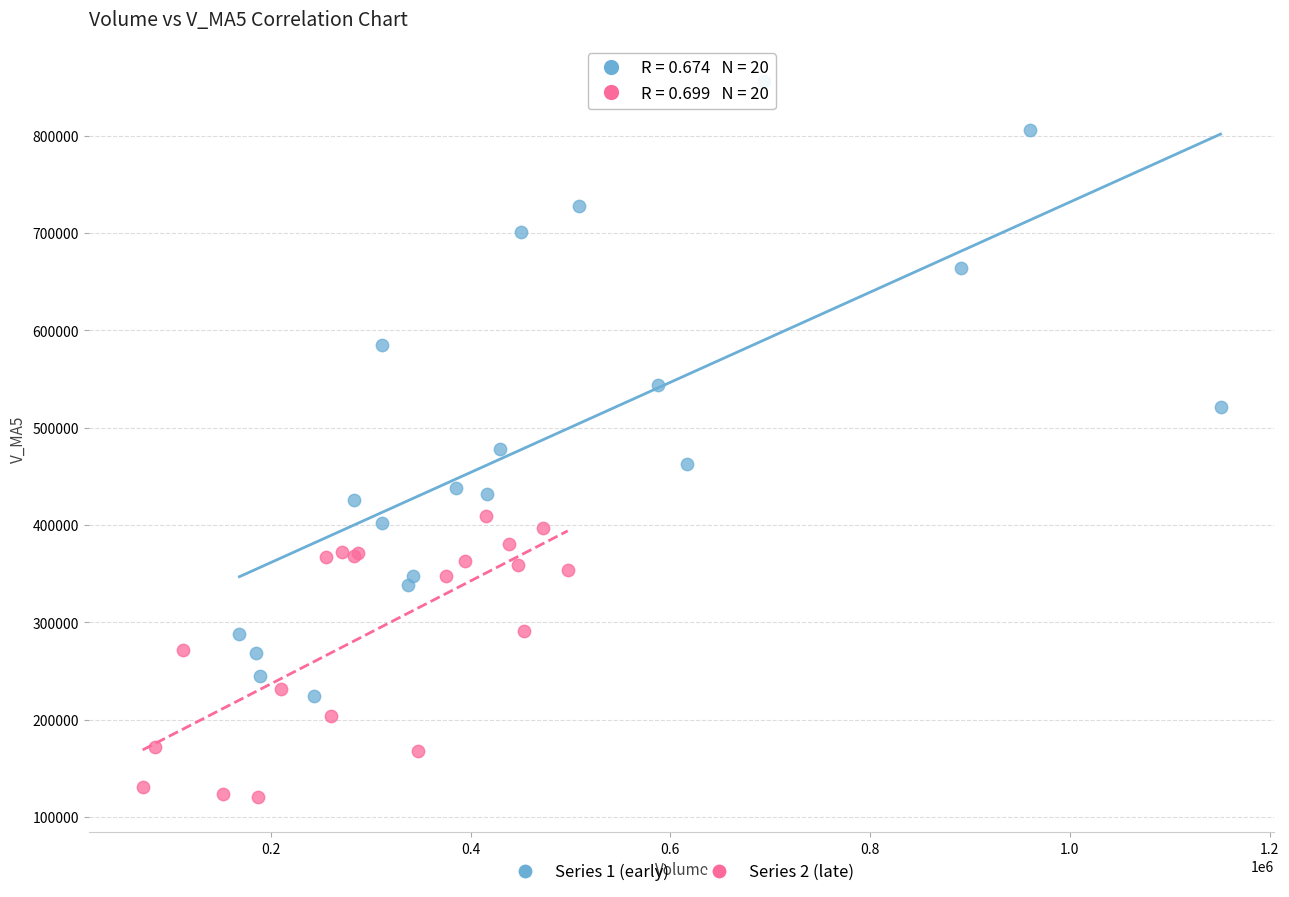

Which series has the largest Y range (max minus min)?

Series 1 (early)